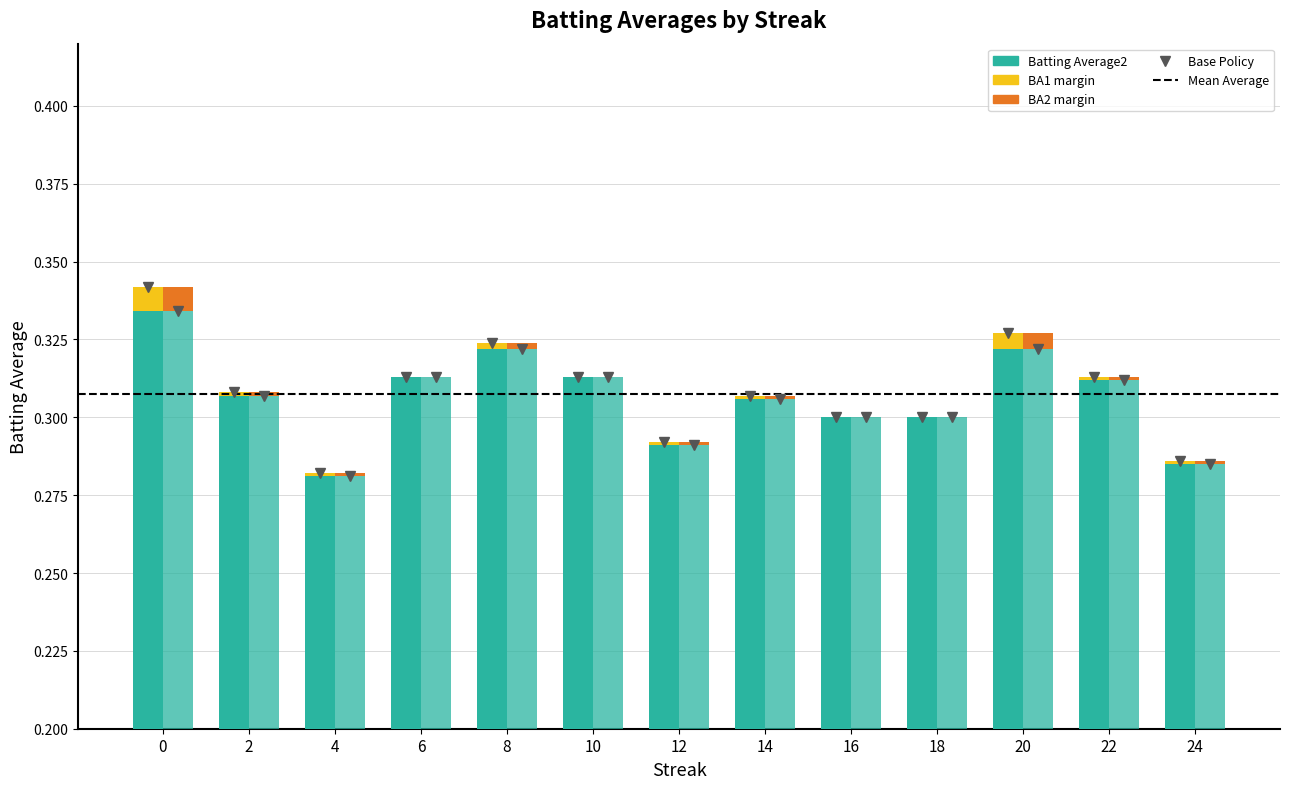

List the labels in order of Batting Average2 extra value, smallest first.

6, 10, 16, 18, 4, 2, 12, 14, 22, 24, 8, 20, 0